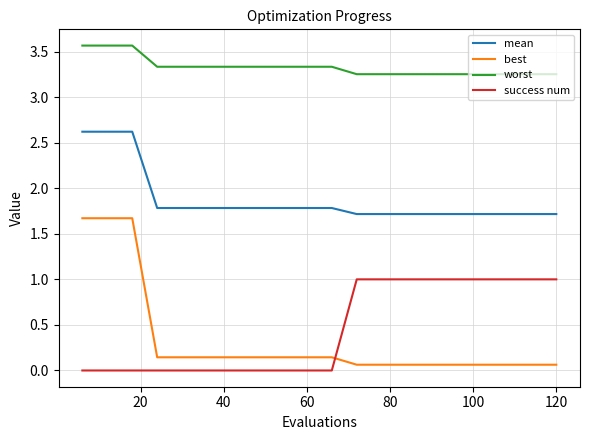

What are all the series names shown in the legend?

mean, best, worst, success num